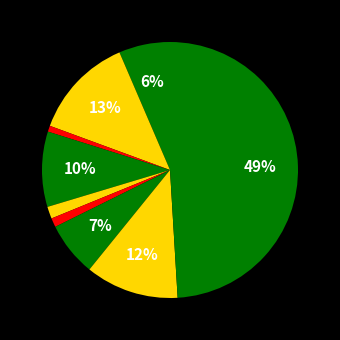

Rank the categories by value from lowest to highest.

Arson, Homicide, Criminal Sexual Assault, Aggravated Assault, Motor Vehicle Theft, Burglary, Robbery, Aggravated Battery, Theft